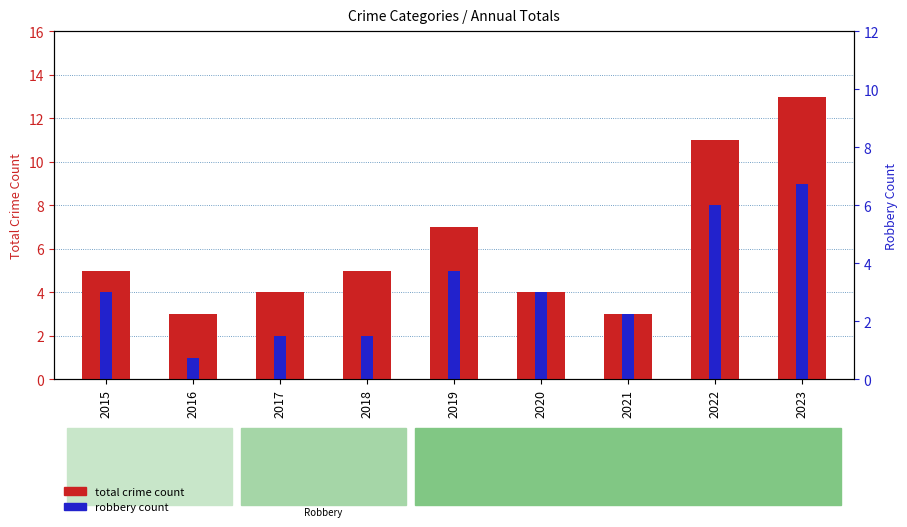

At which label does robbery count reach its peak?

2023